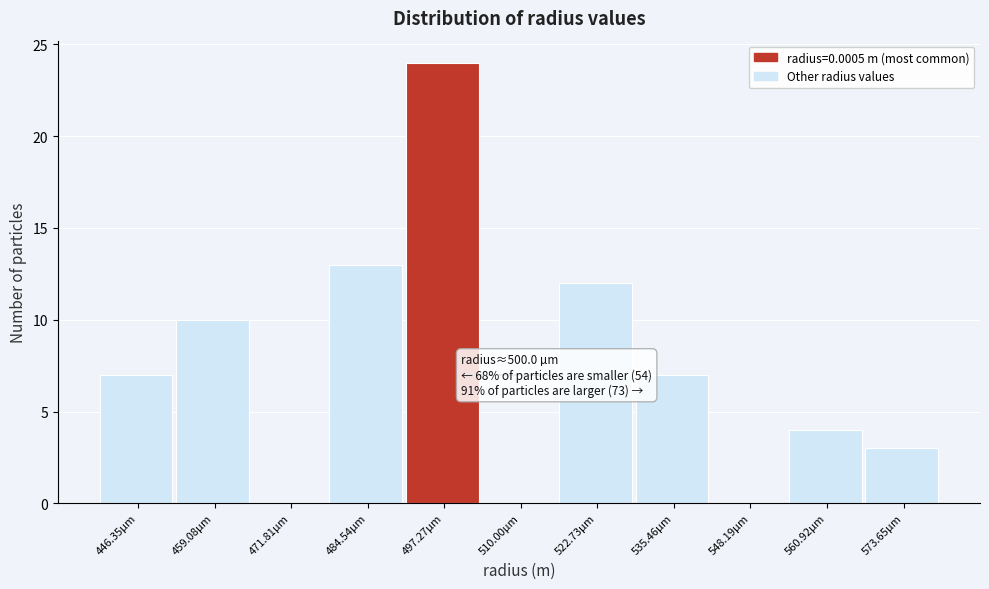

Over which range of the x-axis is the bar tallest?

490 to 504